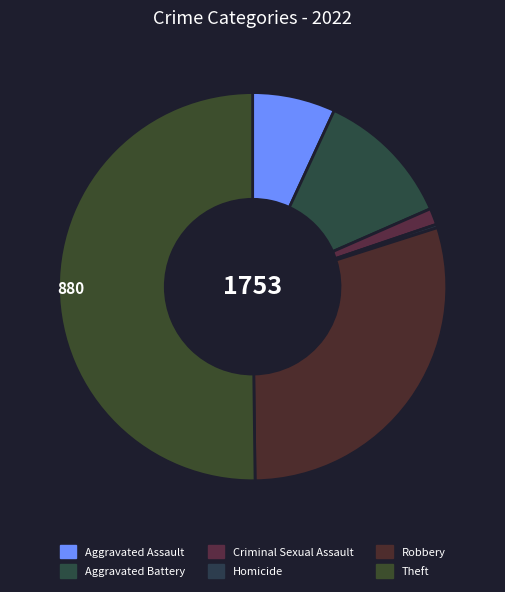

To the nearest percent, what is the difference between the Criminal Sexual Assault and Aggravated Battery slice percentages?

10%